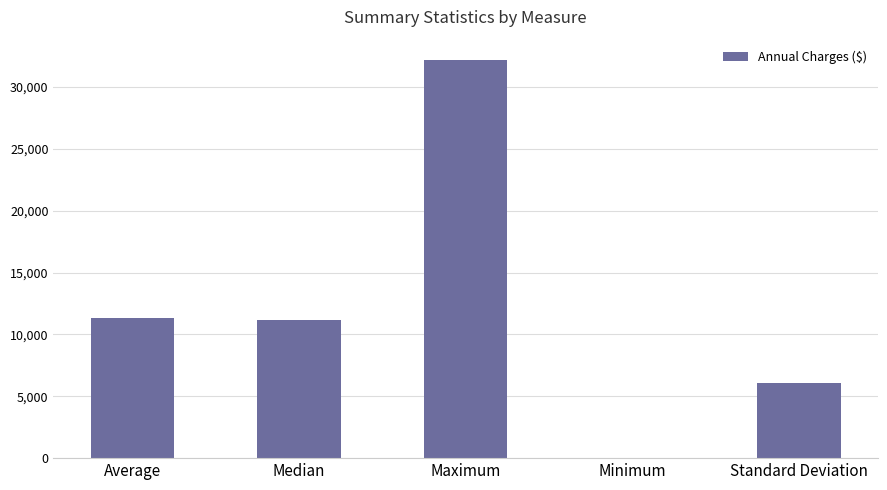

True or false: the data shows 10360.8 at Standard Deviation.

False